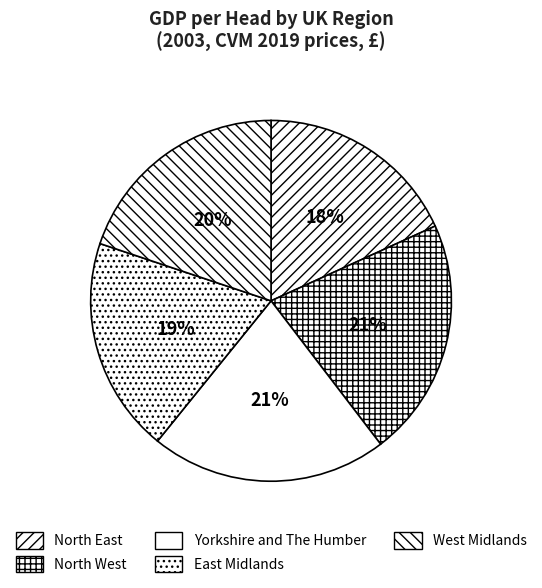

To the nearest percent, what is the average slice percentage?

20%